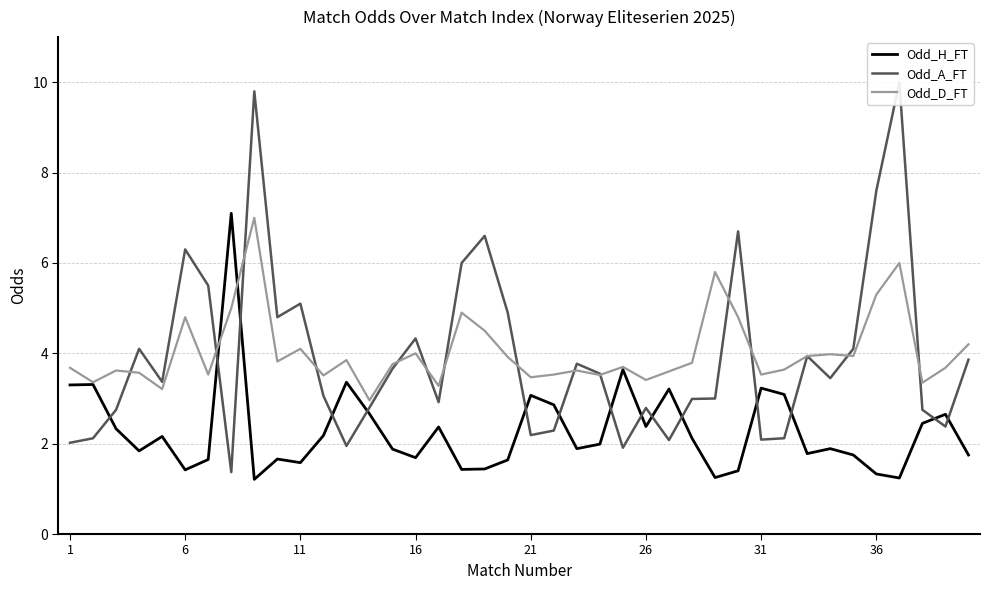

True or false: Odd_H_FT and Odd_A_FT cross at least once.

True